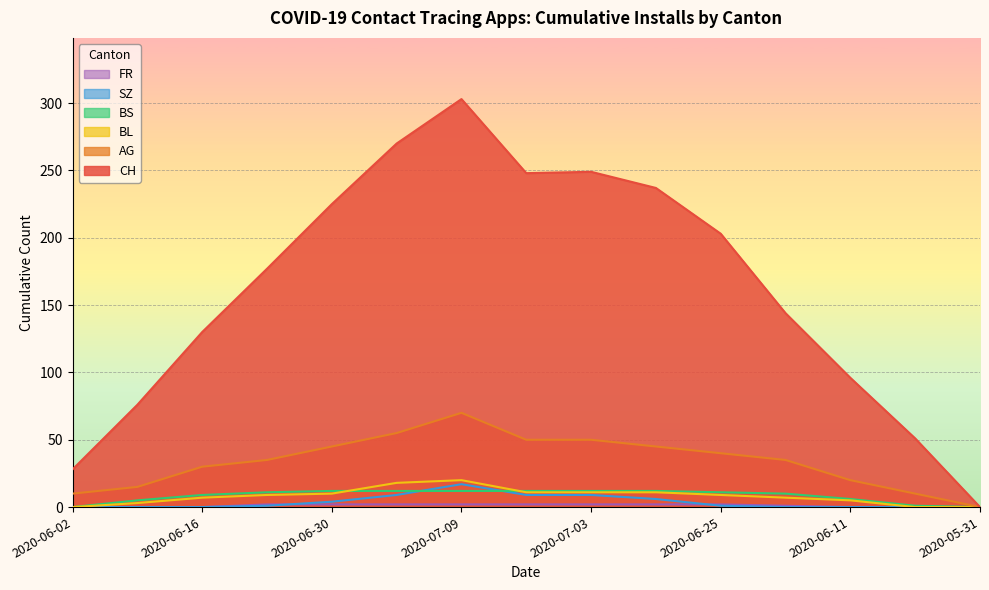

Between 2020-06-09 and 2020-07-07, which series saw the biggest shift?

CH